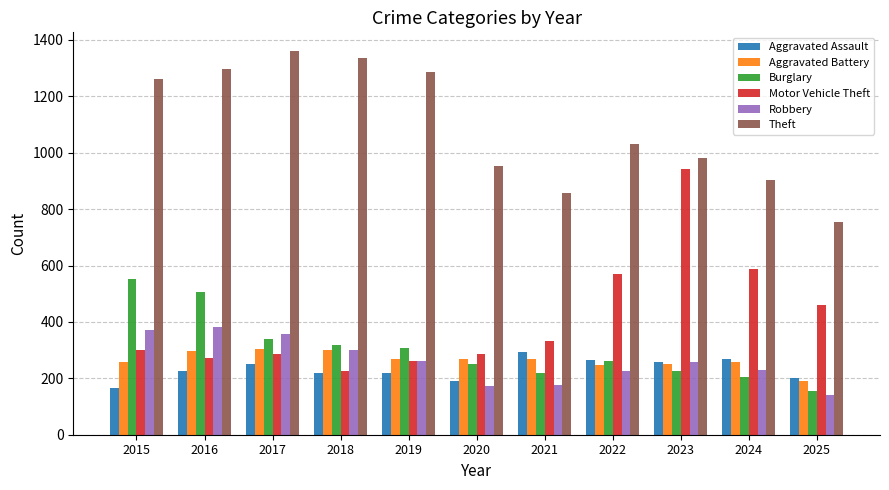

What is the difference between the maximum and minimum values in the Motor Vehicle Theft series?

718